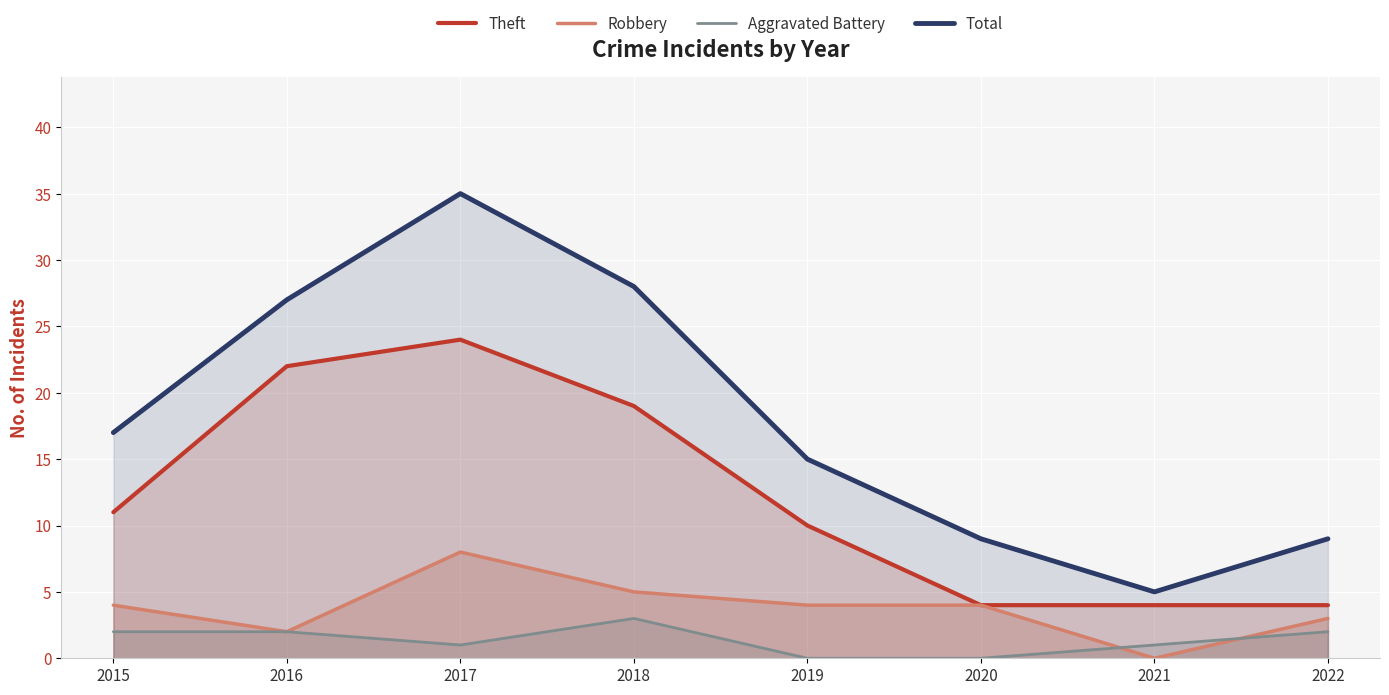

Reading left to right, extract all data points from this chart.

Theft: 2015=11	2016=22	2017=24	2018=19	2019=10	2020=4	2021=4	2022=4
Robbery: 2015=4	2016=2	2017=8	2018=5	2019=4	2020=4	2021=0	2022=3
Aggravated Battery: 2015=2	2016=2	2017=1	2018=3	2019=0	2020=0	2021=1	2022=2
Total: 2015=17	2016=27	2017=35	2018=28	2019=15	2020=9	2021=5	2022=9